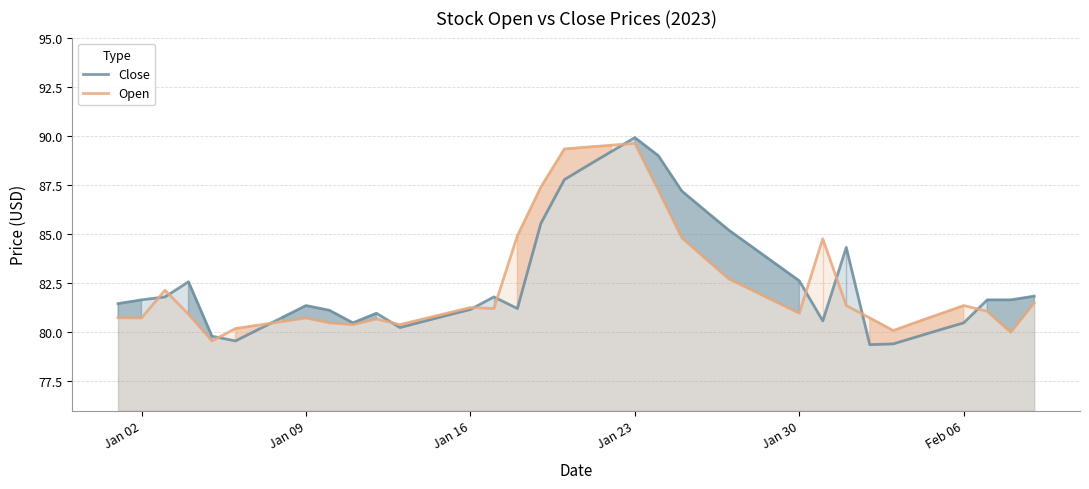

At which category is the sum across all series the highest?

Jan 23